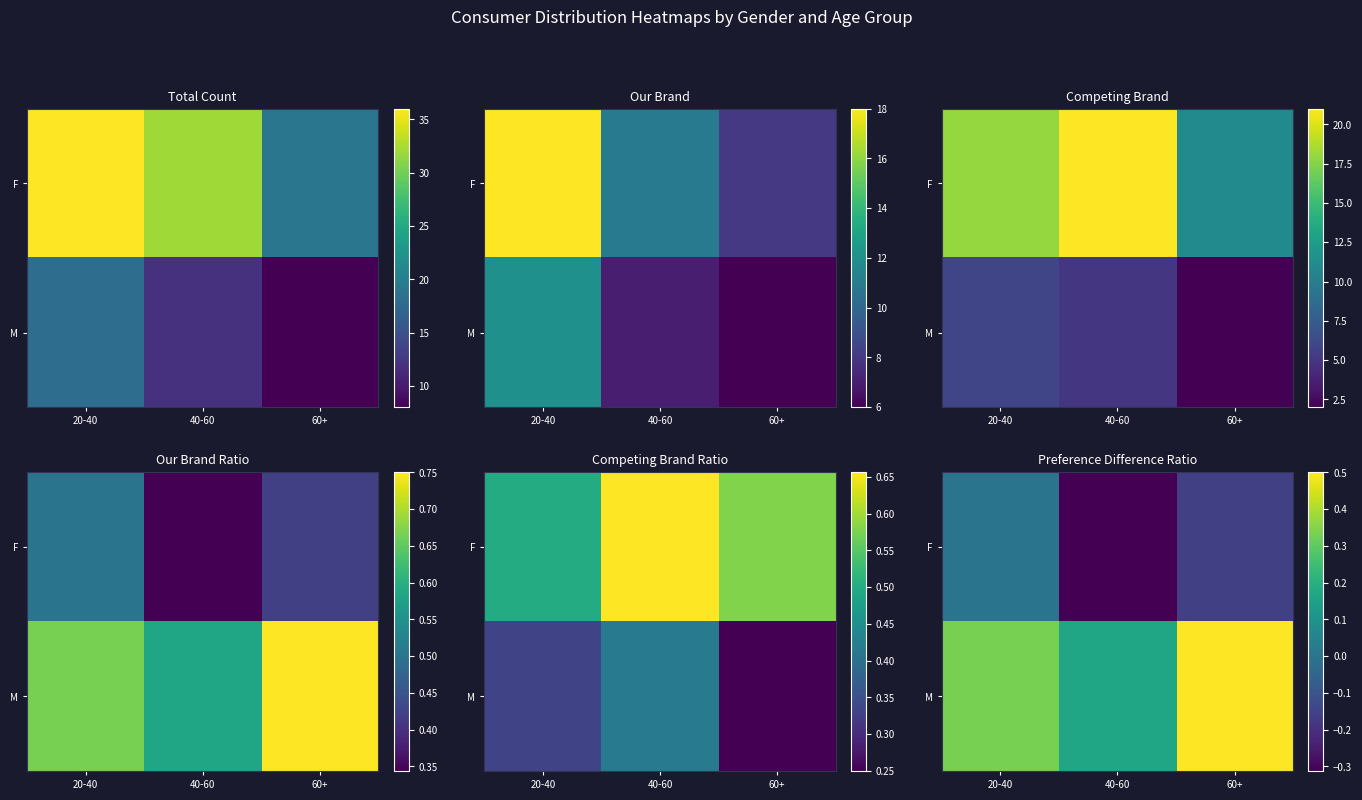

What is the difference between the second highest and minimum values in the F series?

0.2